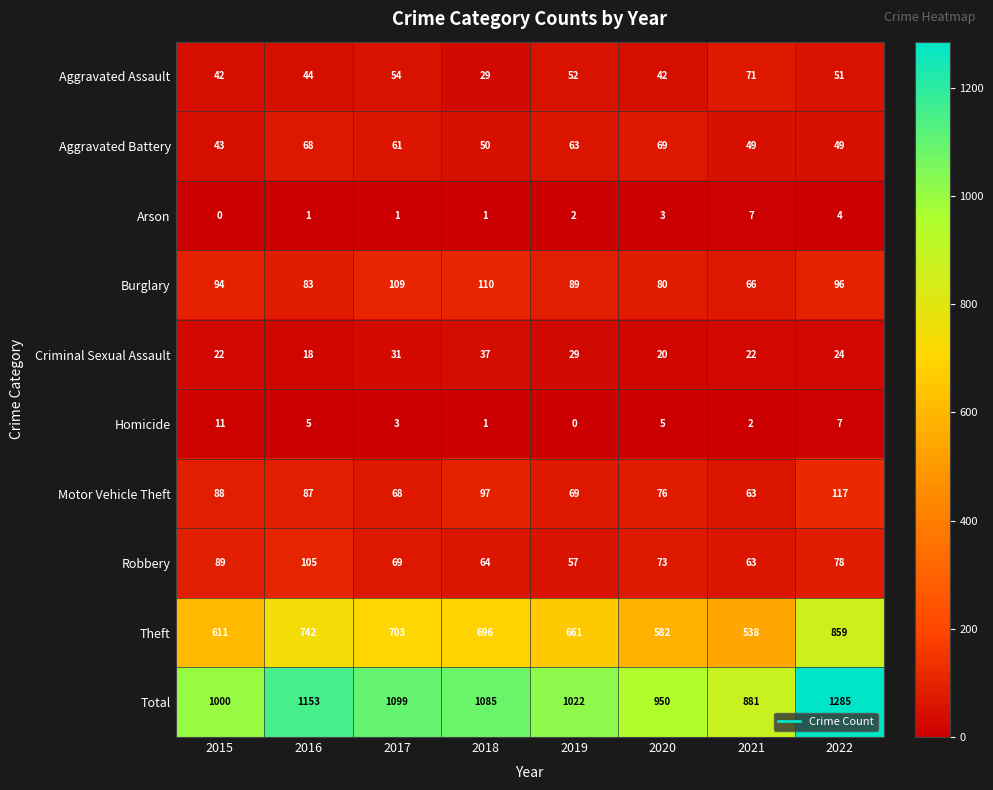

What is the total value across all series at 2019?

2044